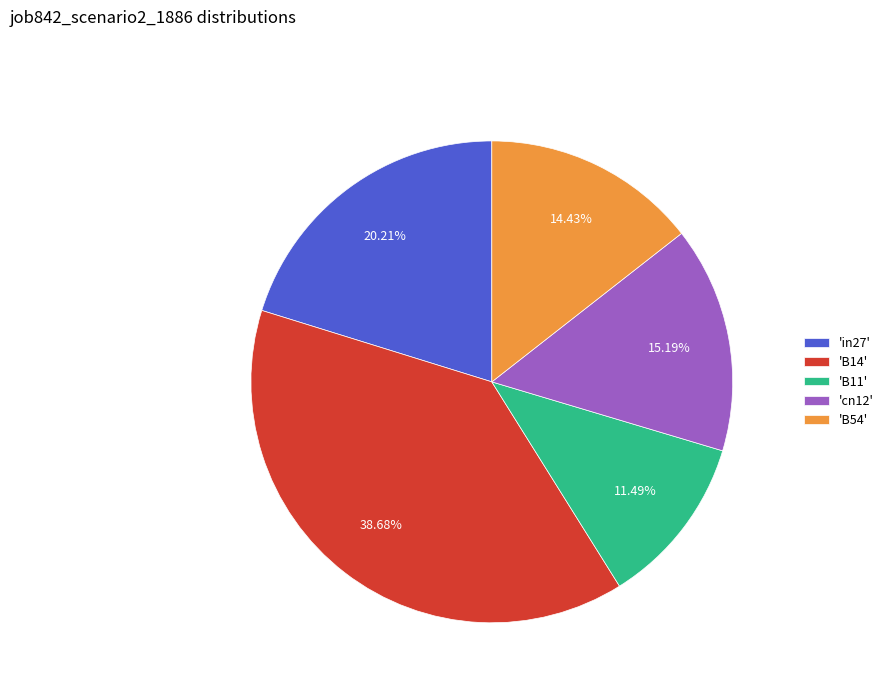

Is the sum of 'B11' and 'B54' greater than half?

No